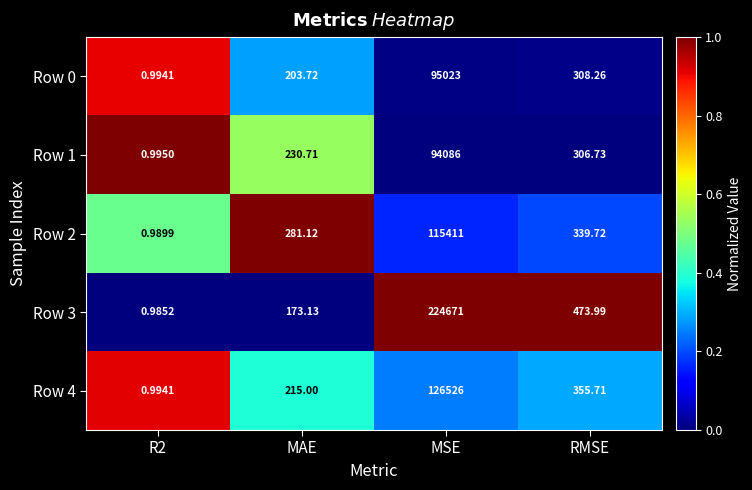

Which category has the highest value across all series?

MSE